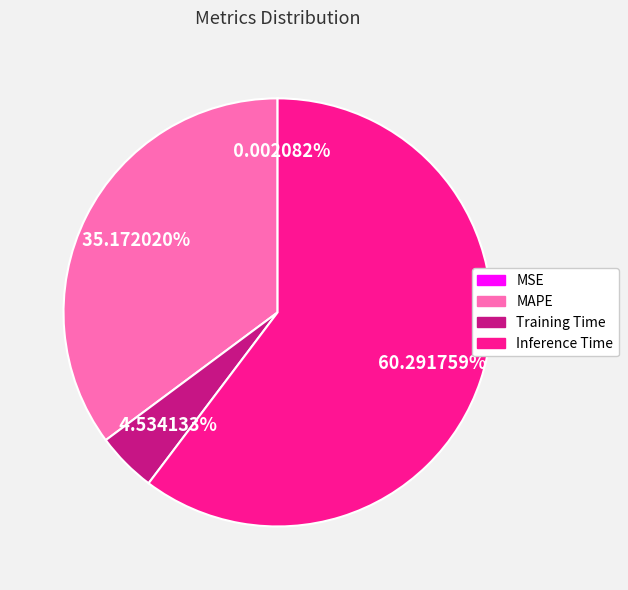

Between Inference Time and Training Time, which is larger?

Inference Time